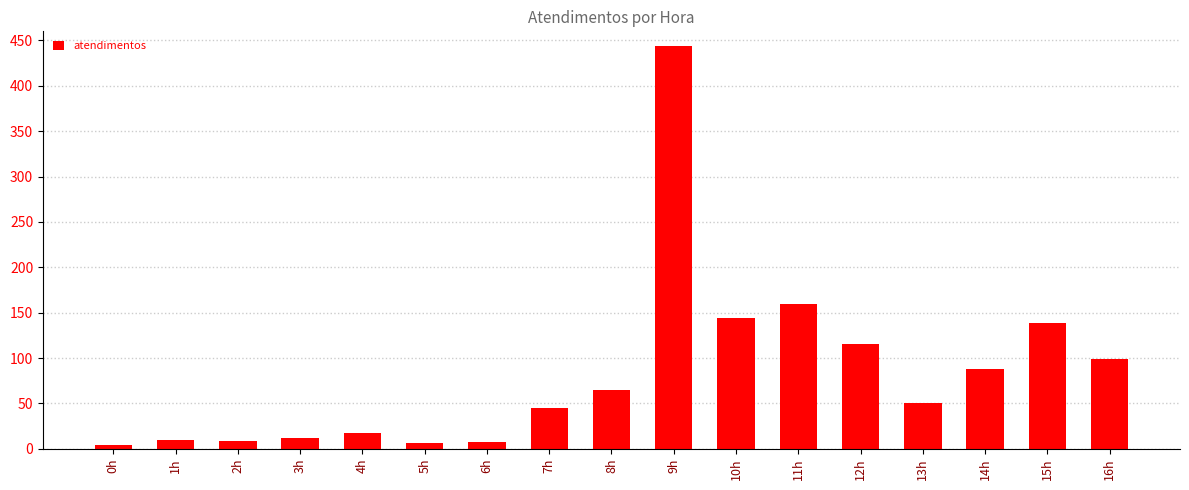

Are the bars horizontal?

No